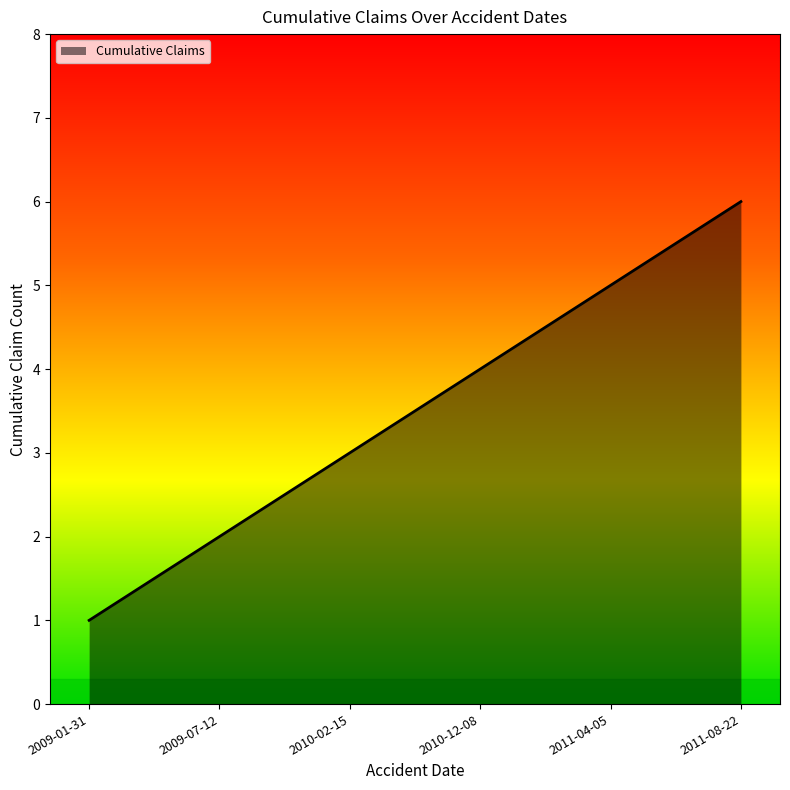

True or false: the data has more than 1 interior local peaks.

False